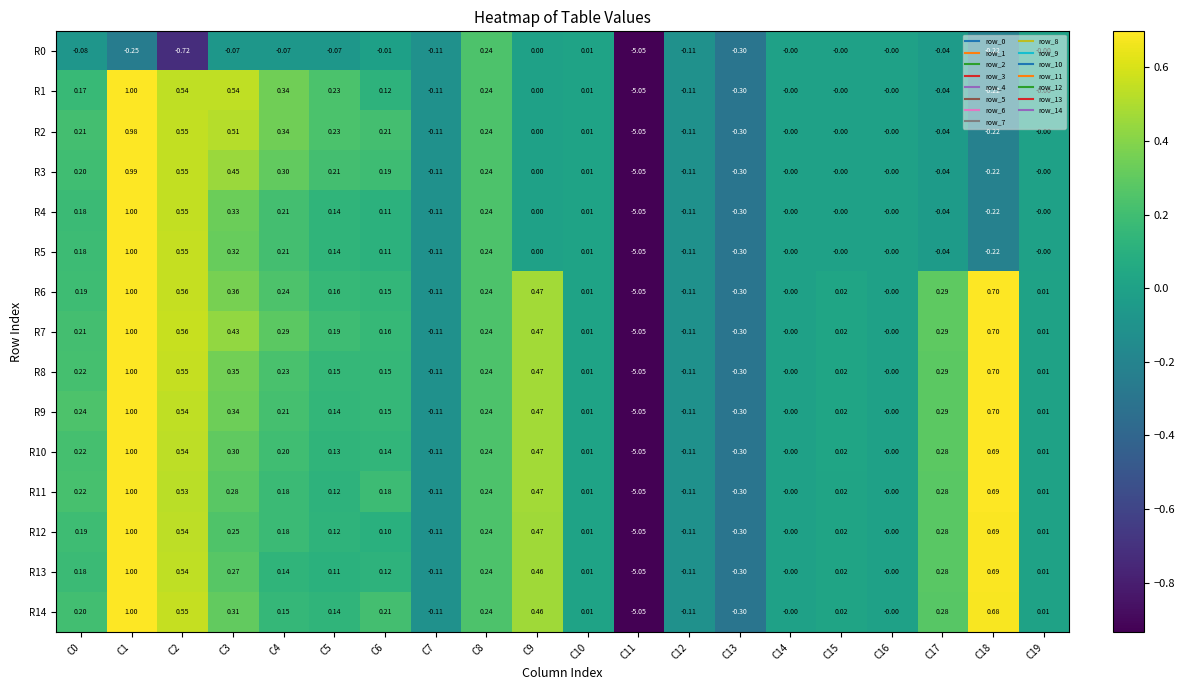

Is the value of R8 at C4 greater than the value of R10 at C0?

Yes